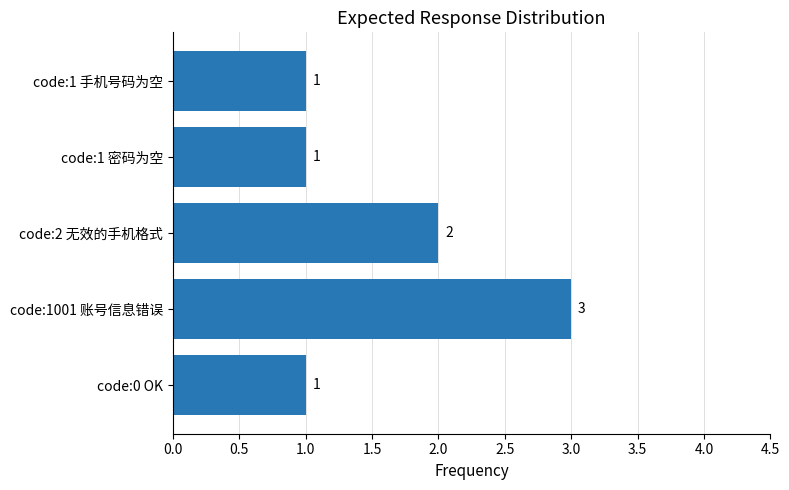

The value at code:2 无效的手机格式 is 1. True or false?

False